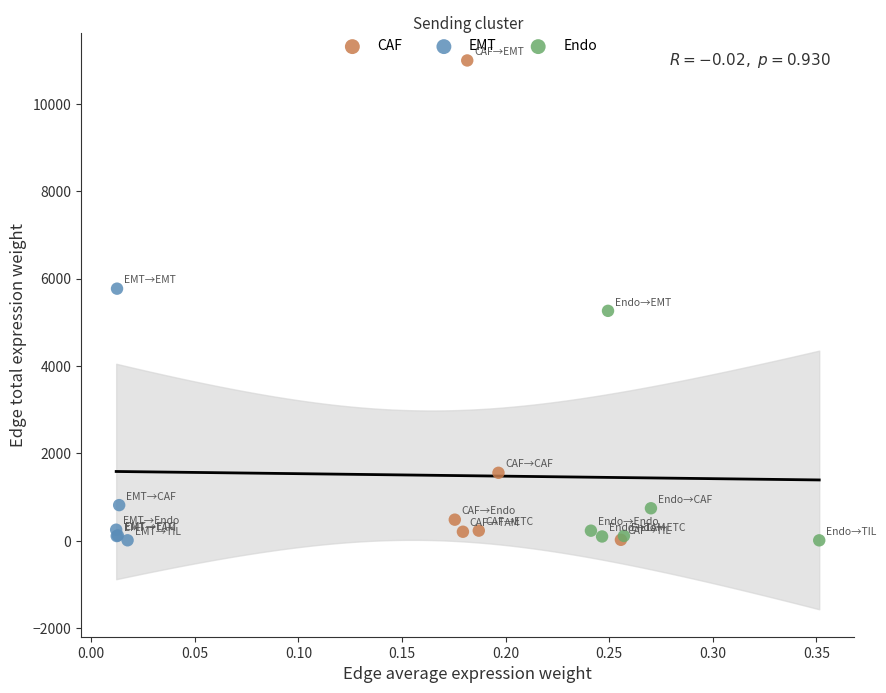

Which series contains the highest Y value?

CAF